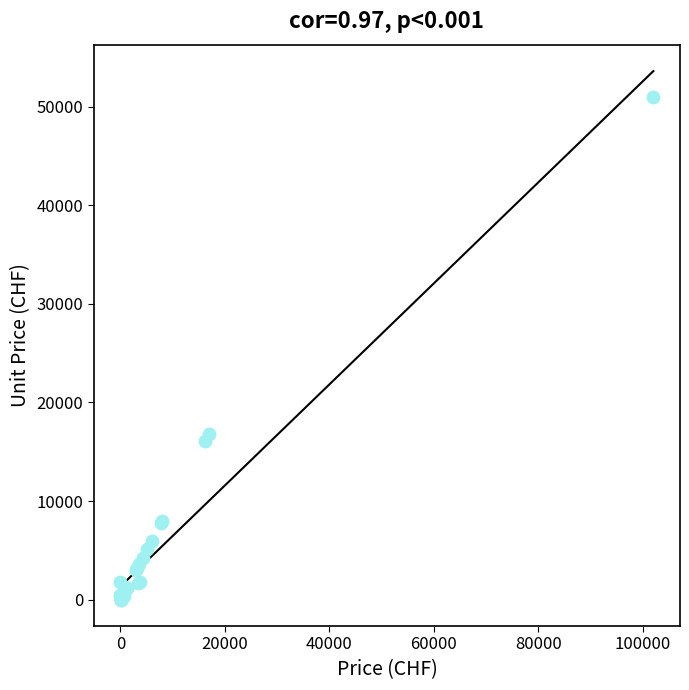

What Y value in the scatter plot is closest to 25504?

16850.0